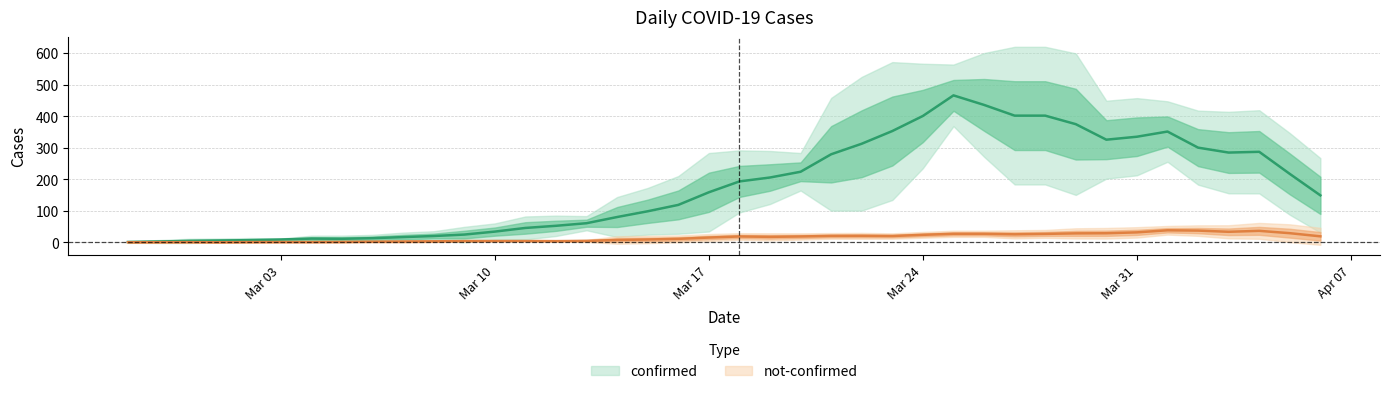

What is the total value across all series at 2020-03-01?

8